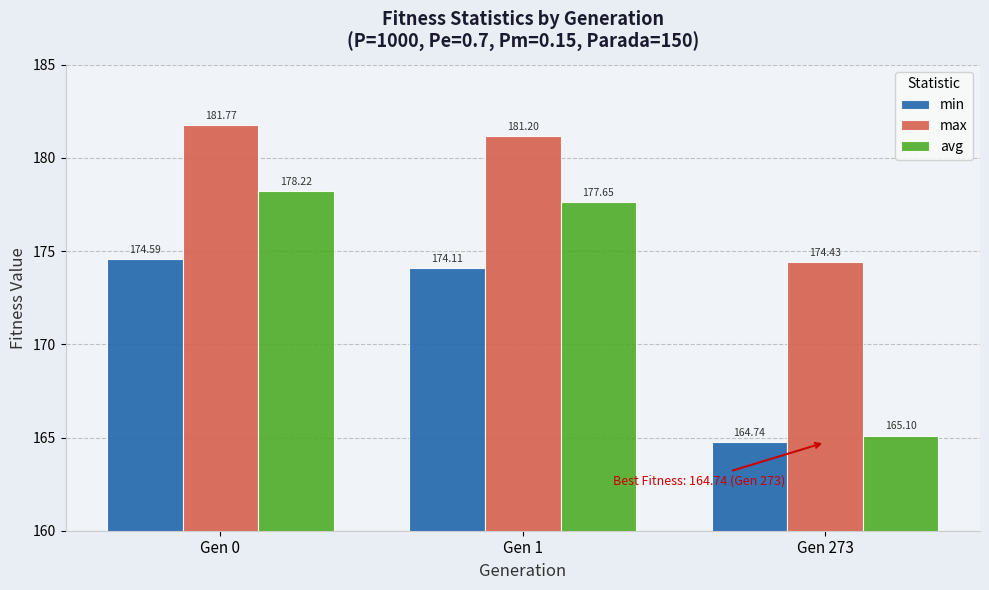

What is the value of the min bar at the 2nd from the left?

174.1